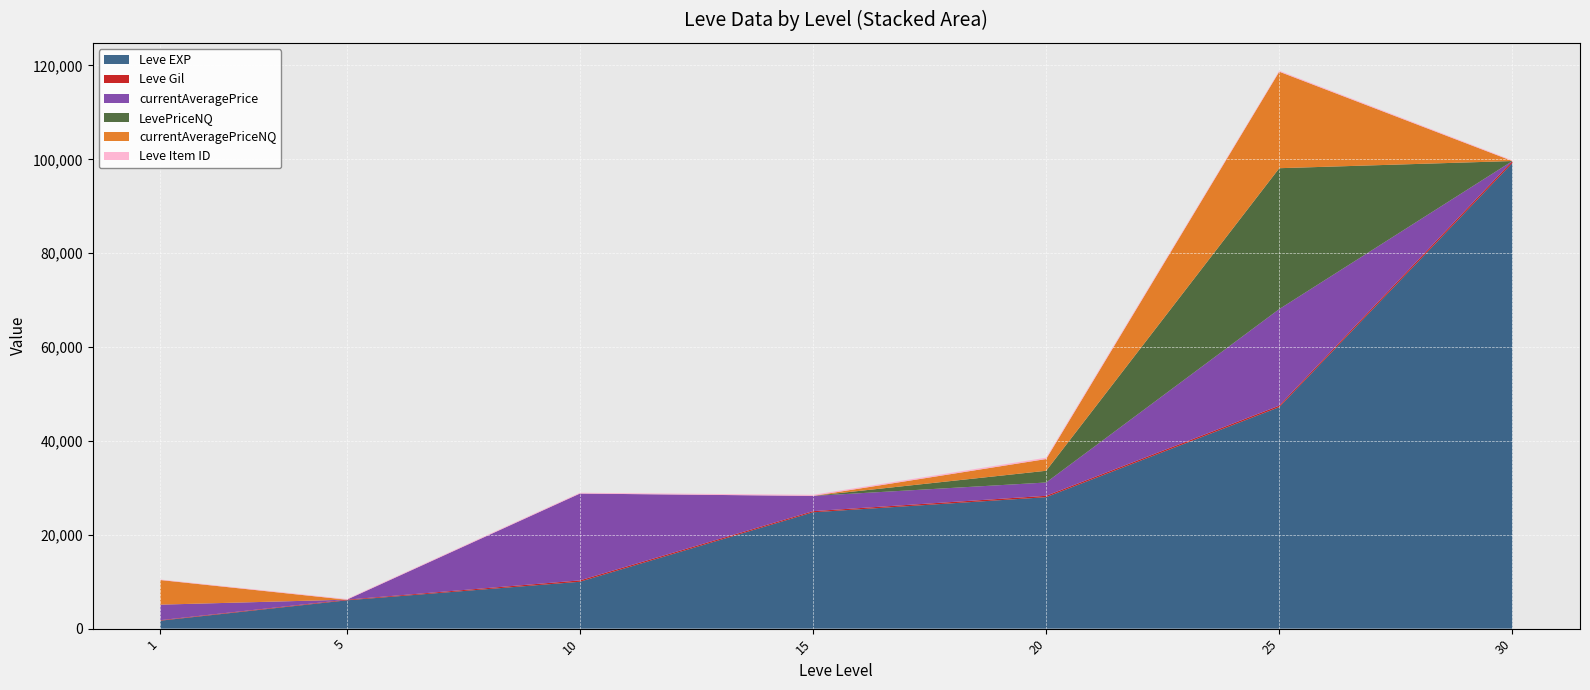

Reading left to right, transcribe all the data shown in this chart.

Leve EXP: 1=1690	5=6030	10=9990	15=24790	20=28010	25=47200	30=99220
Leve Gil: 1=112	5=140	10=288	15=240	20=293	25=317	30=413
currentAveragePrice: 1=3307	5=0	10=18500	15=3250	20=2833	25=20568	30=0
LevePriceNQ: 1=0	5=0	10=0	15=0	20=2500	25=30019	30=0
currentAveragePriceNQ: 1=5250	5=0	10=0	15=0	20=2500	25=20568	30=0
Leve Item ID: 1=112	5=140	10=172	15=229	20=290	25=203	30=149